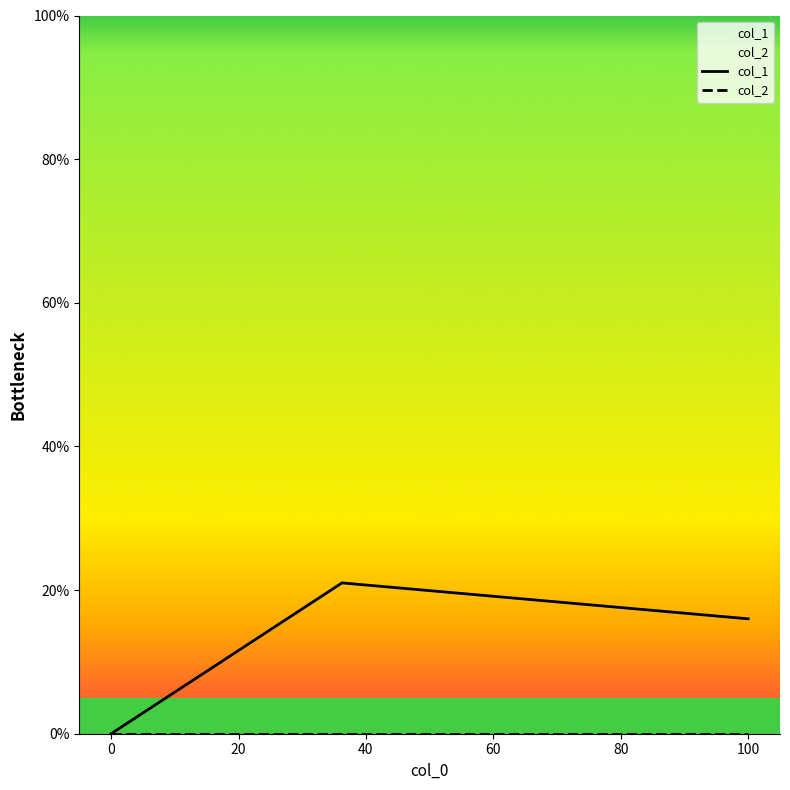

What is the maximum value shown in the chart?

21